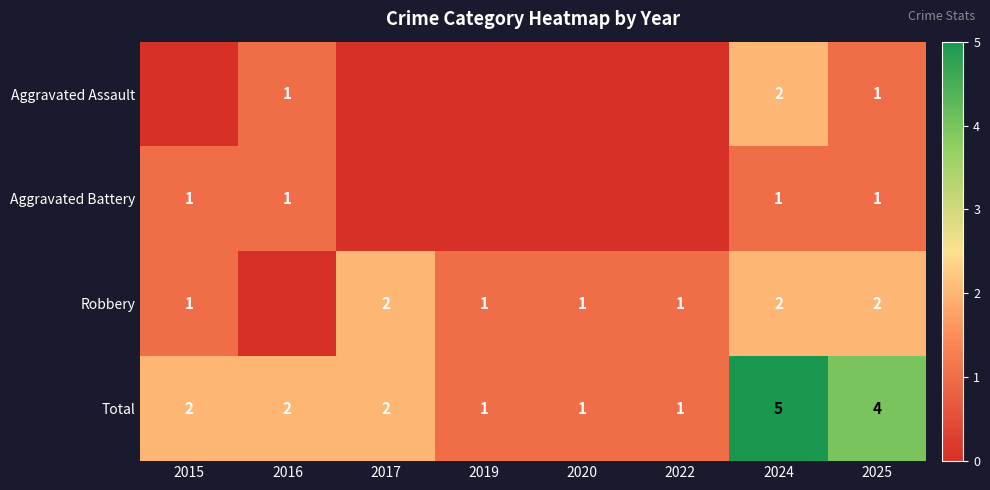

Is the value of Aggravated Assault at 2024 greater than the value of Total at 2019?

Yes